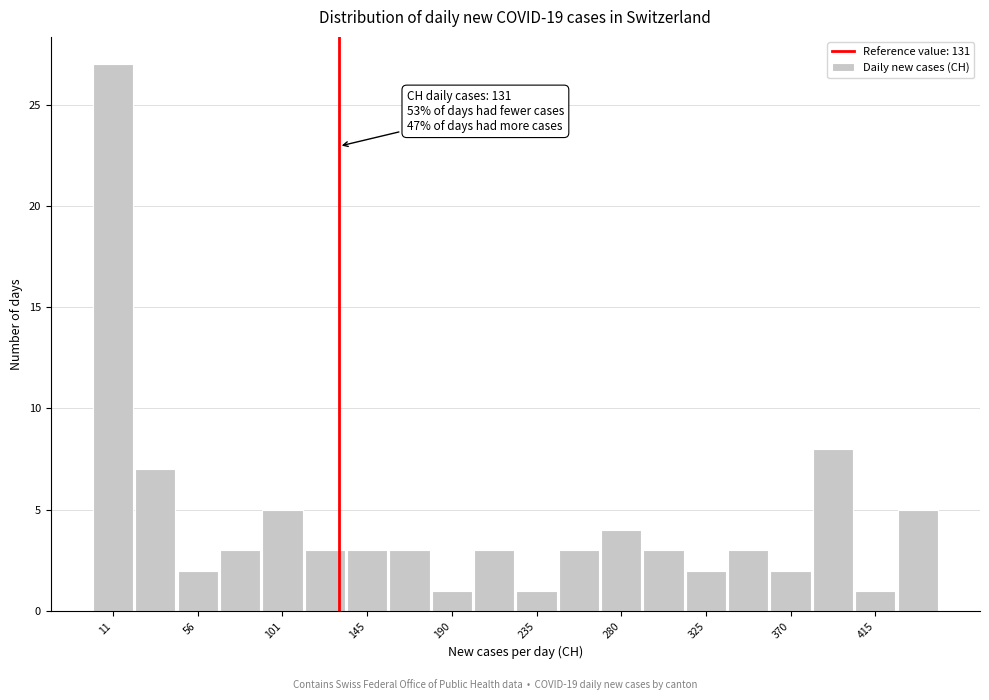

Over which range of the x-axis is the bar tallest?

0 to 20